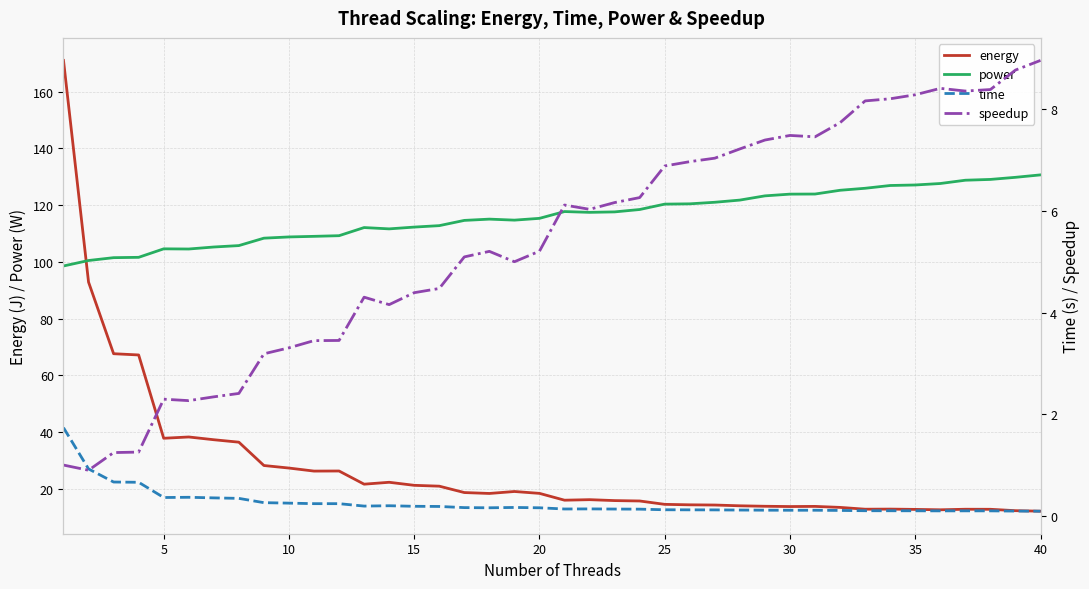

What is the minimum value for power?

98.6